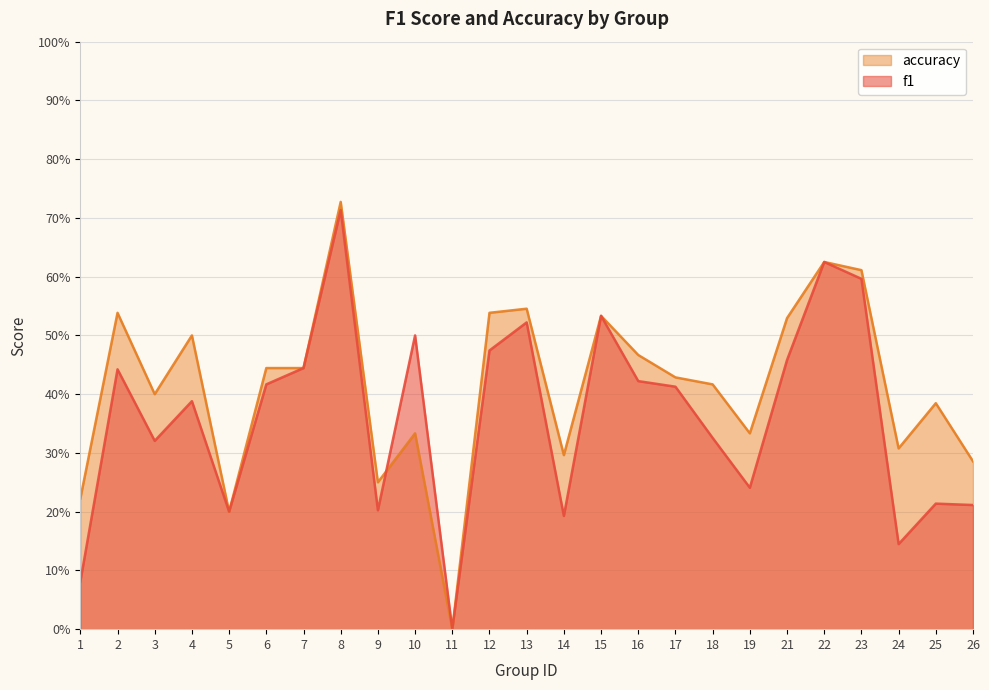

What are all the series names shown in the legend?

accuracy, f1